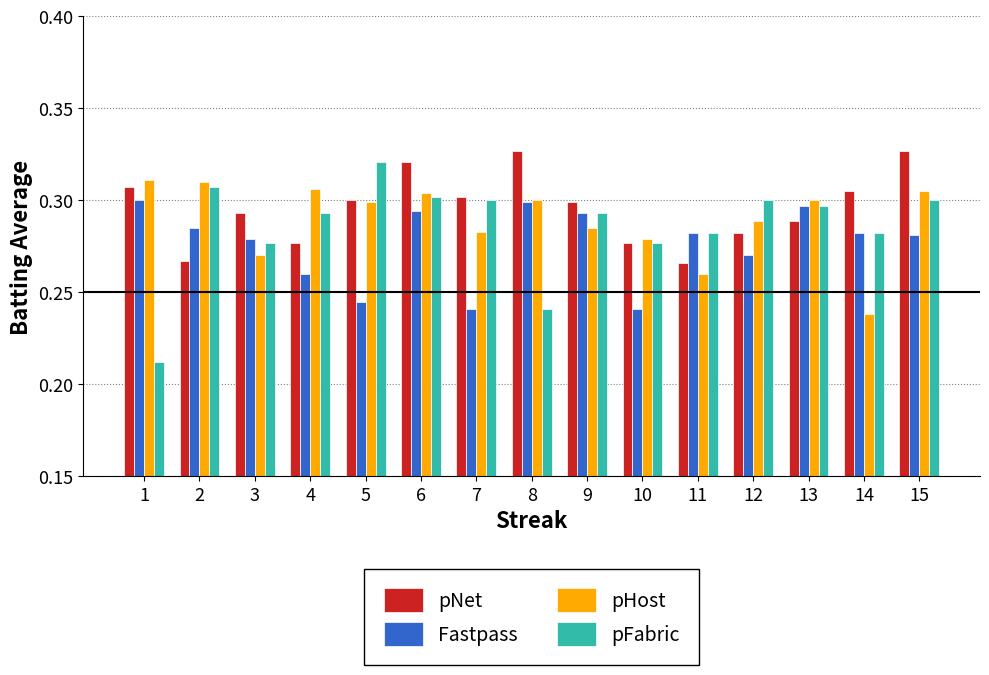

At which label does pHost reach its minimum?

14